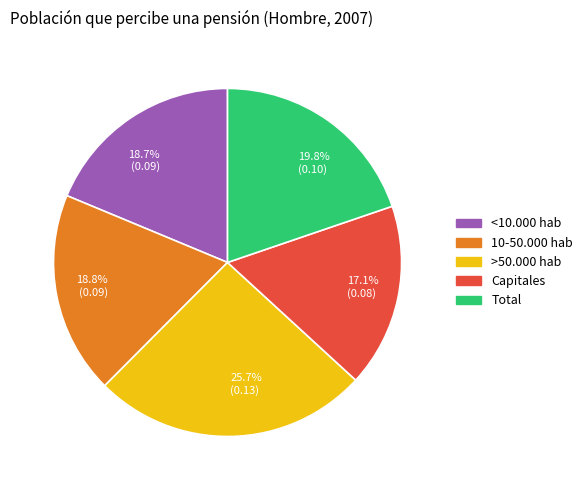

The <10.000 hab slice represents 6% of the pie. True or false?

False